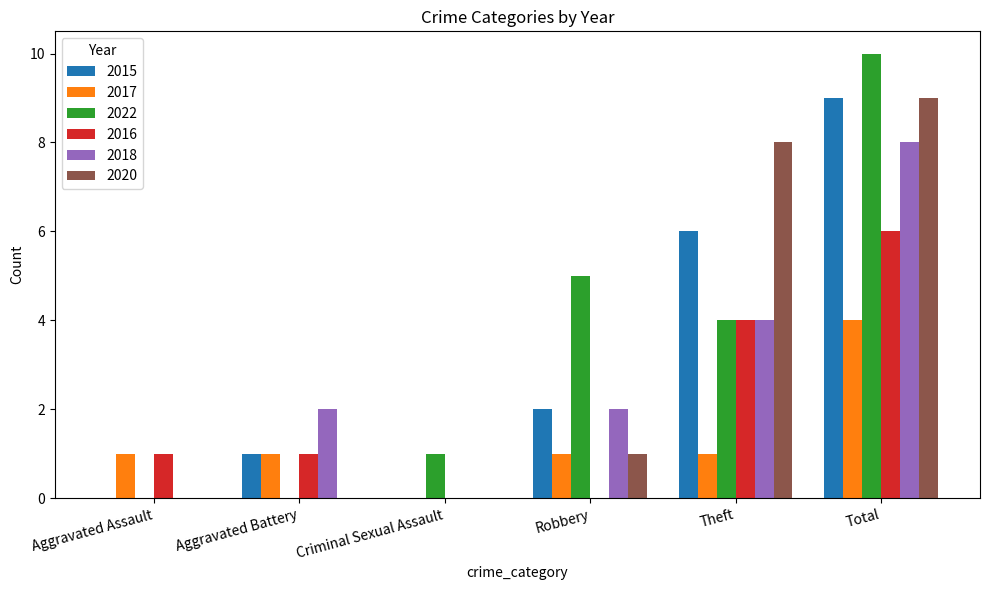

Which category has the highest value in the 2015 series?

Total